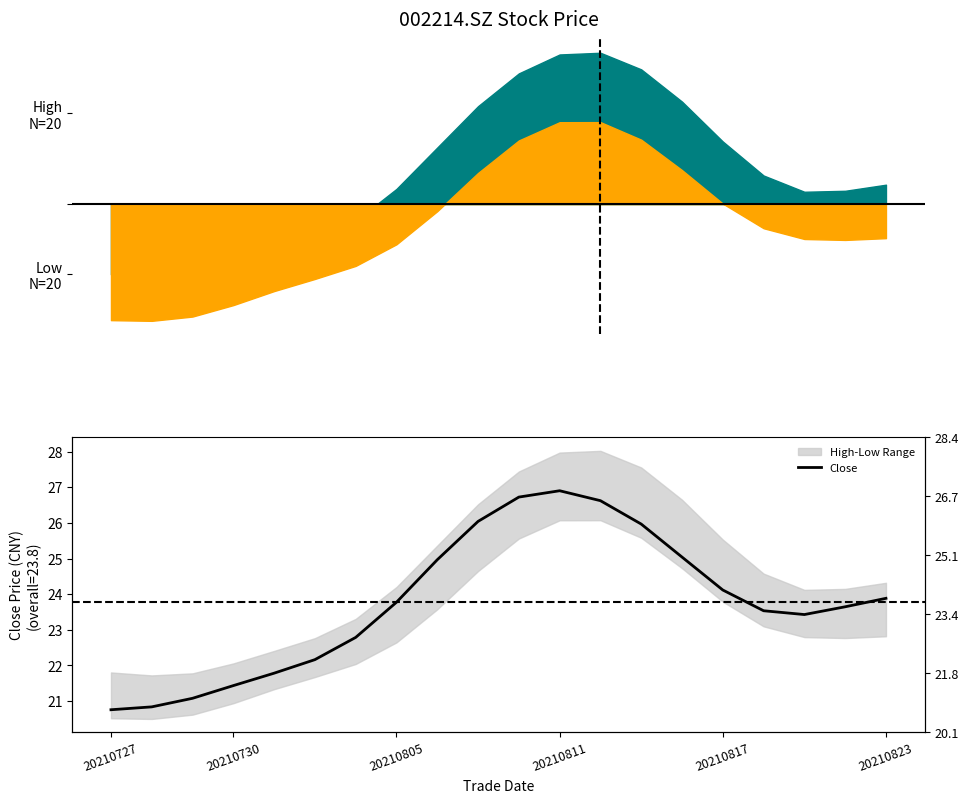

Does the chart display data point markers on the line(s)?

No